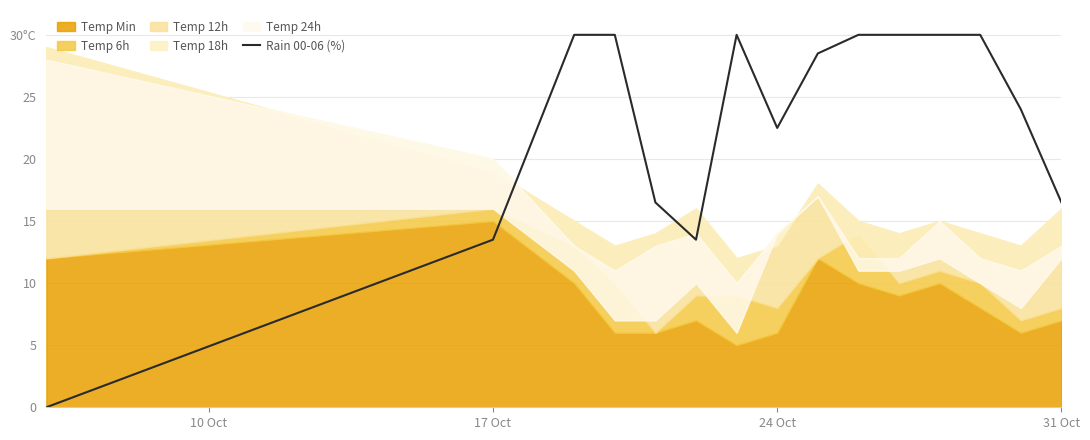

How many lines are shown in the chart?

1